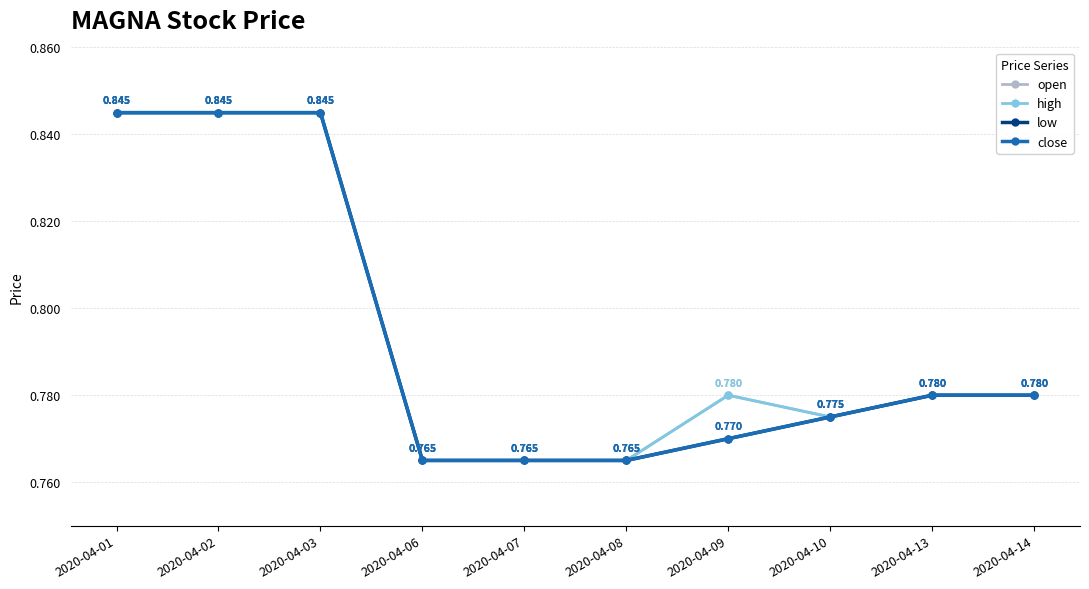

Where is low nearest to the value 0?

2020-04-06